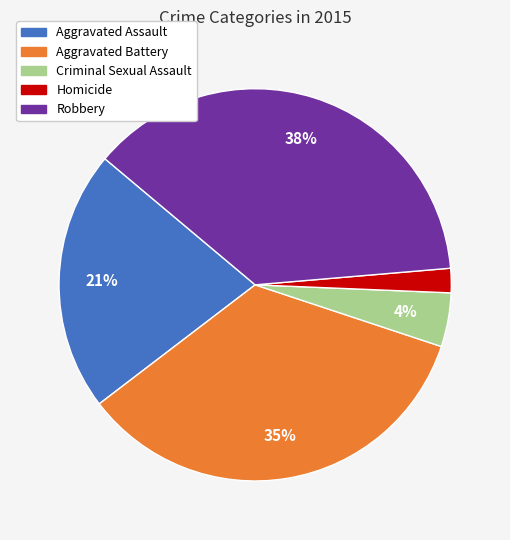

Does any single category account for the majority?

No